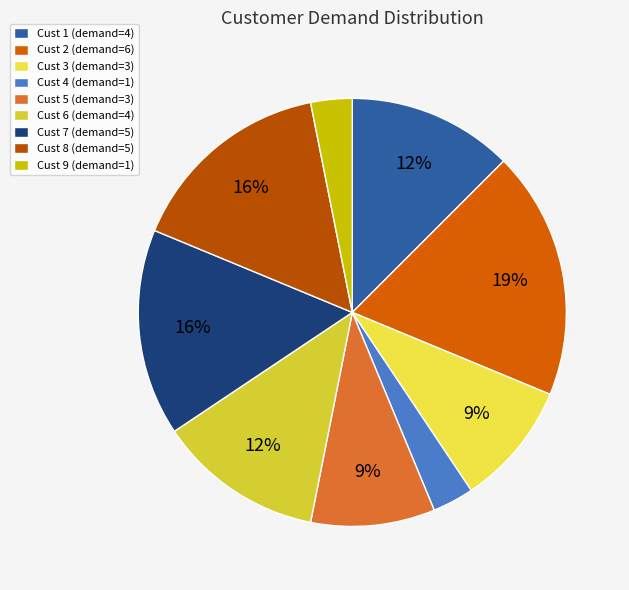

Count the number of slices in the pie.

9